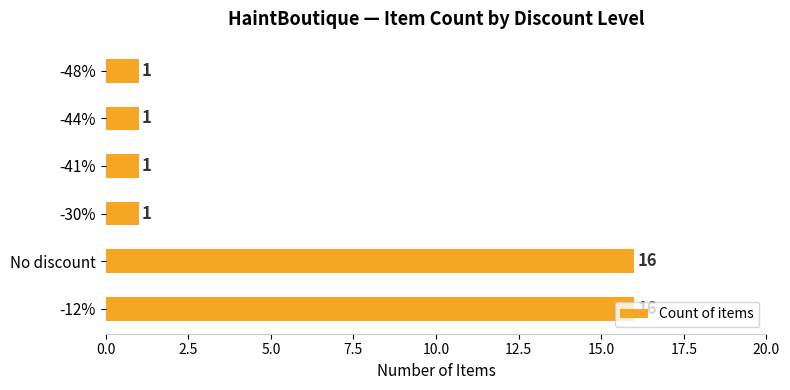

Is it true that the value at -48% is 1?

True